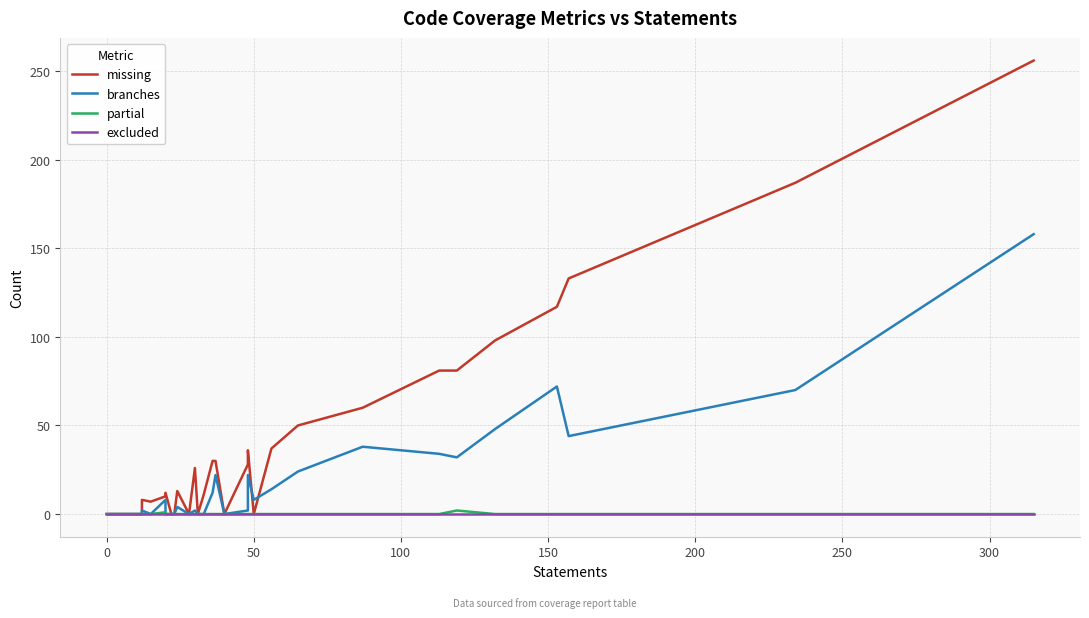

True or false: partial and excluded intersect in this chart.

False